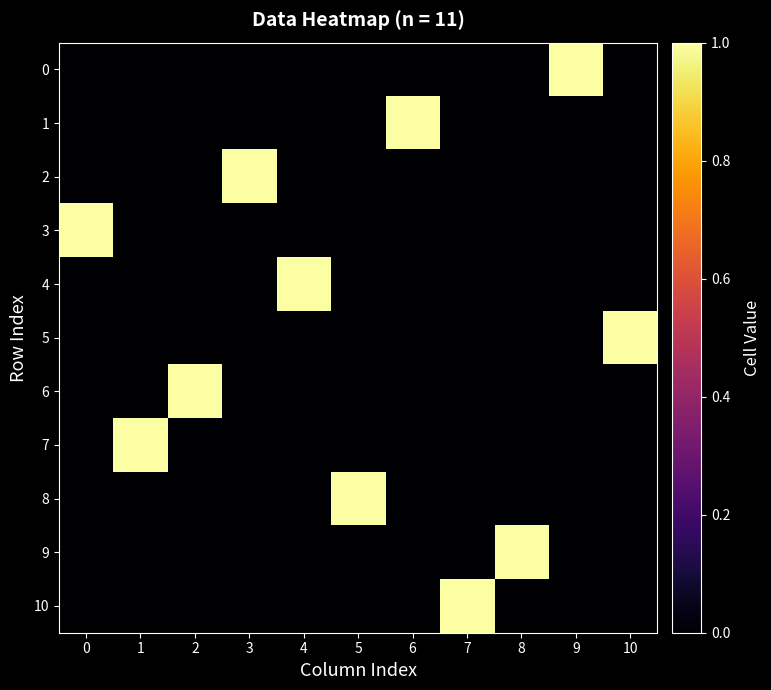

What is the total value across all series at 3?

1